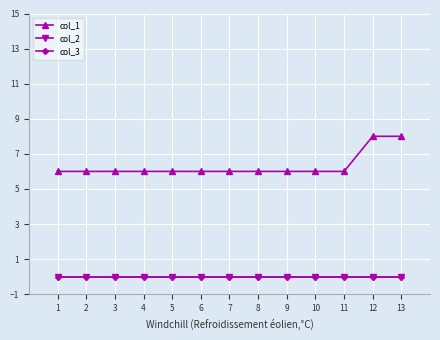

Does the chart display data point markers on the line(s)?

Yes